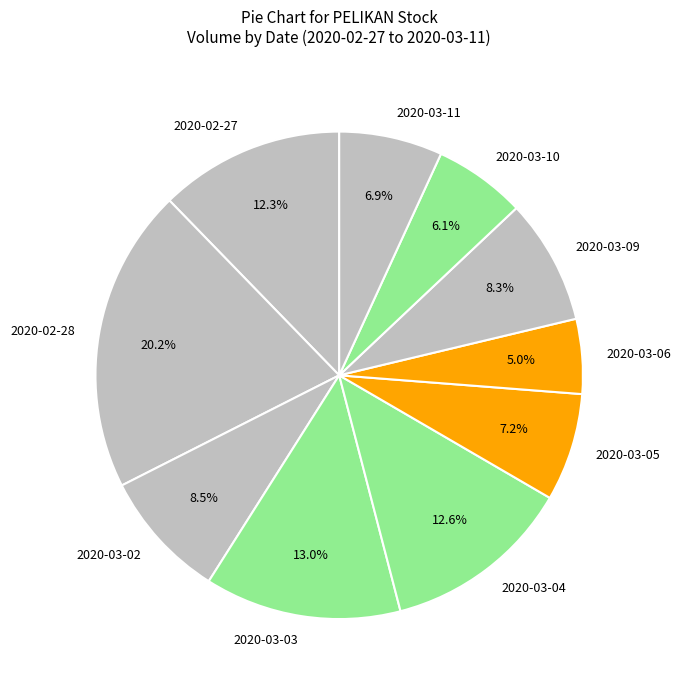

Which category has the biggest portion of the pie?

2020-02-28